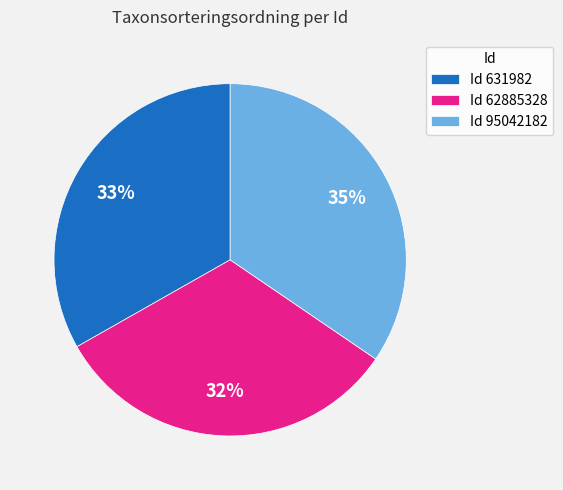

To the nearest percent, what percentage of the pie is Id 62885328?

32%